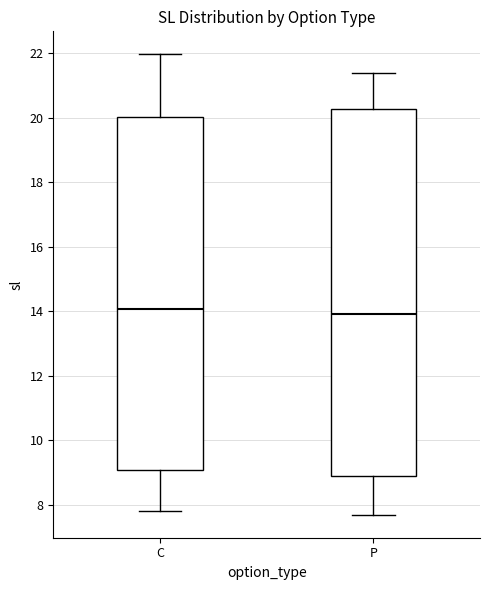

Where does the lower whisker of the box for P end on the y-axis? The values are not printed on the chart, so give them approximately, as read against the axis.

7.8